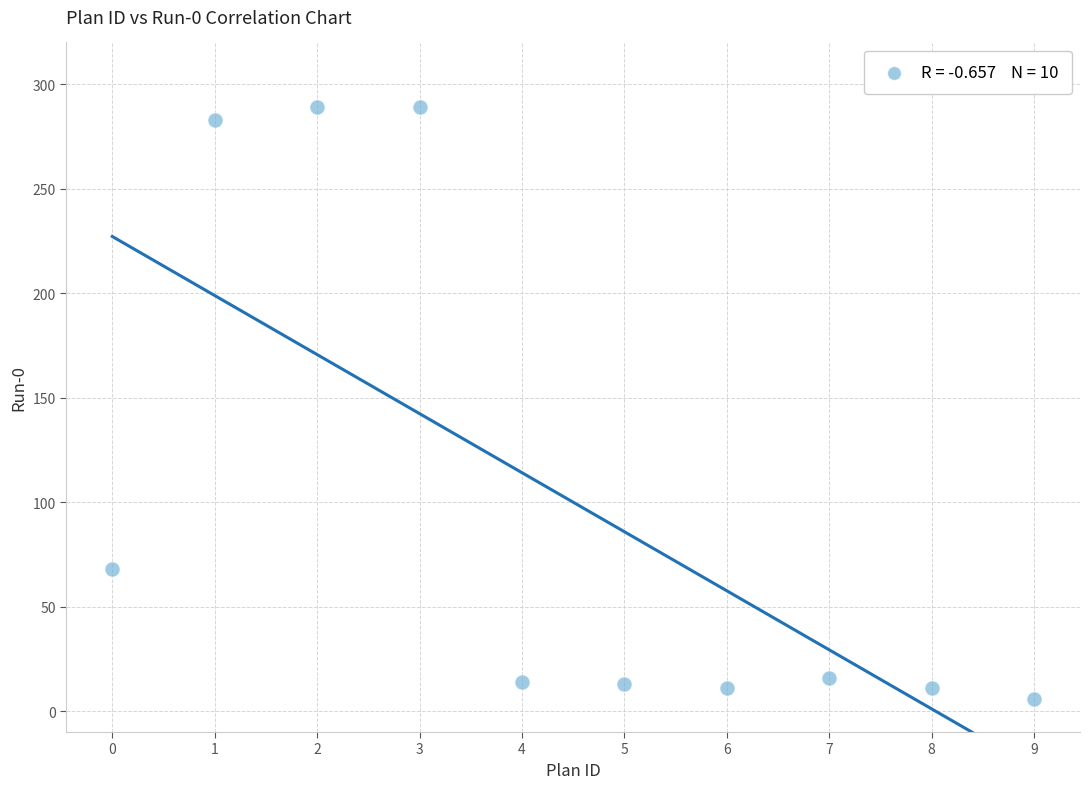

What is the range of Y values (max minus min)?

283